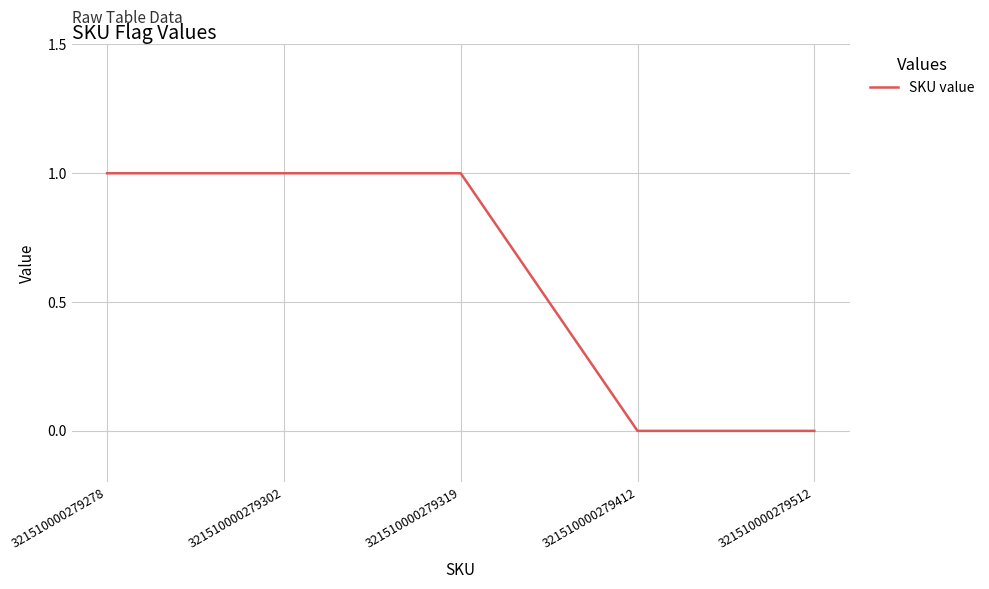

Reading left to right, what are all the values shown in this chart?

1	1	1	0	0